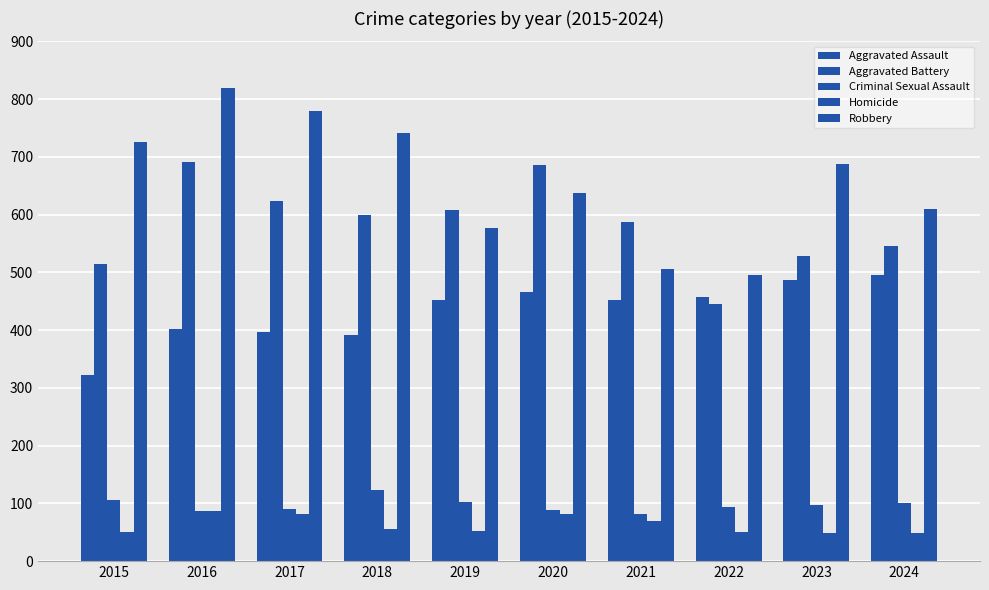

List the series in order of their peak value, highest first.

Robbery, Aggravated Battery, Aggravated Assault, Criminal Sexual Assault, Homicide